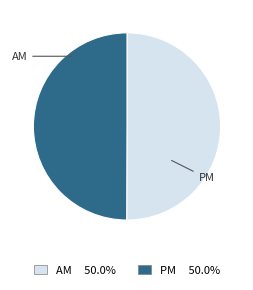

Is there a majority slice in this chart?

No